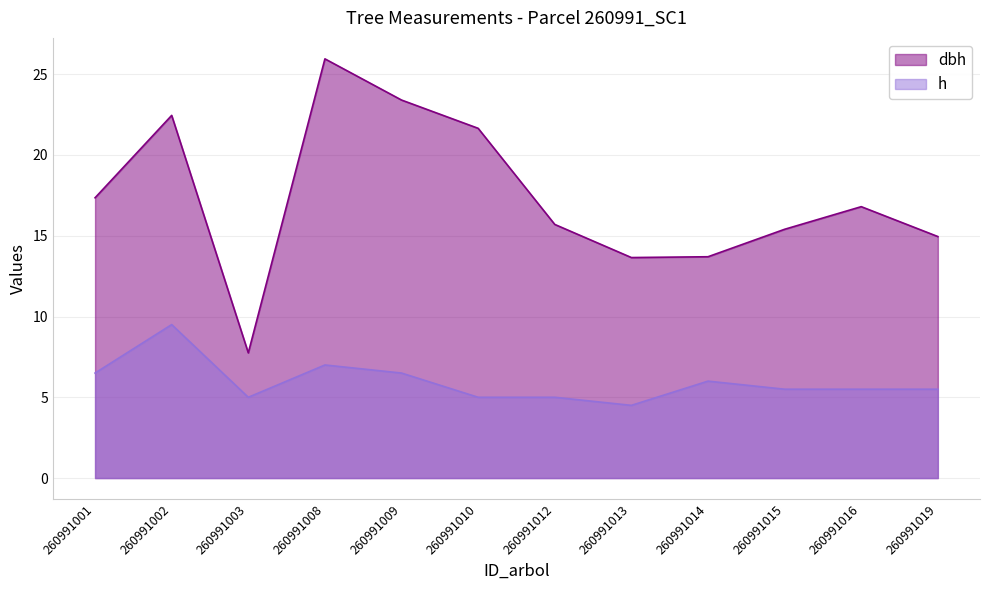

Between 260991014 and 260991016, which is larger?

260991016